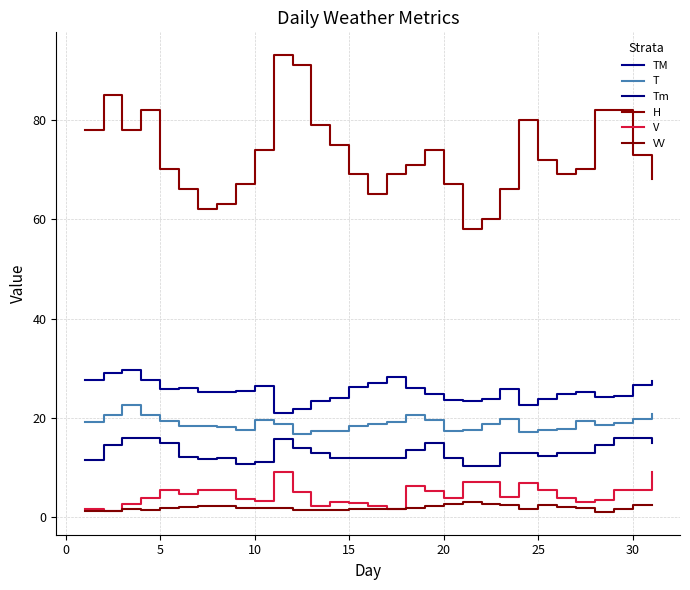

What are all the series names shown in the legend?

TM, T, Tm, H, V, VV